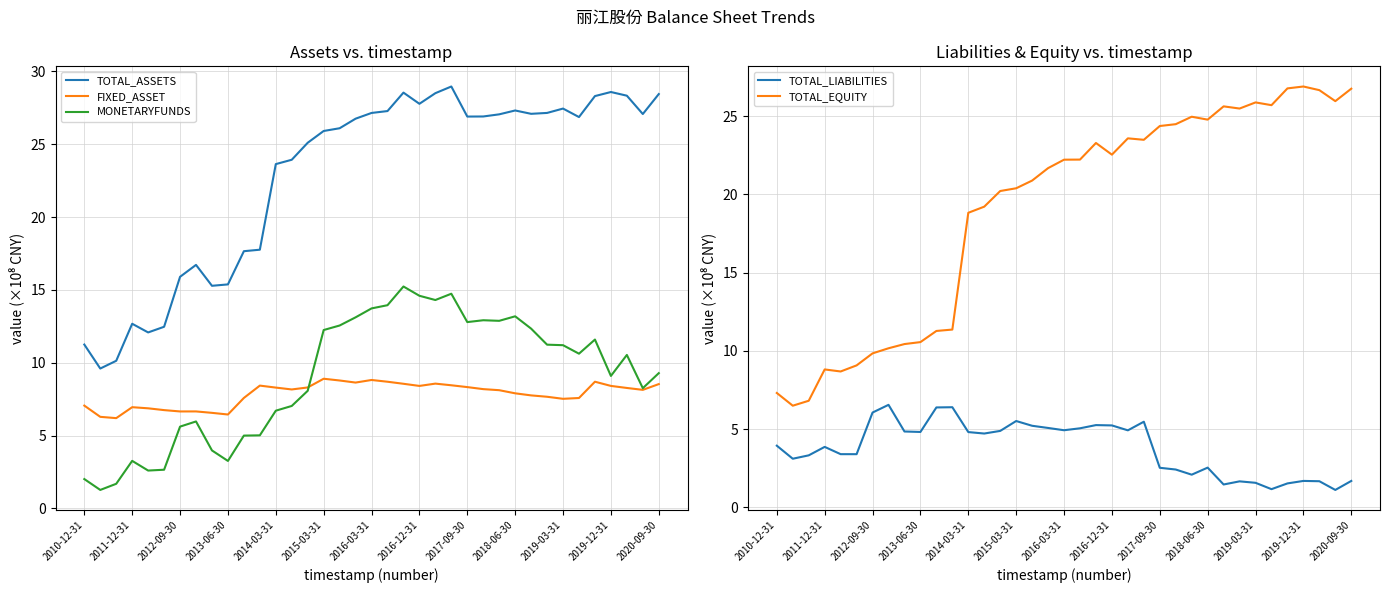

Is it true that TOTAL_EQUITY equals 8.8 at 2011-12-31?

True